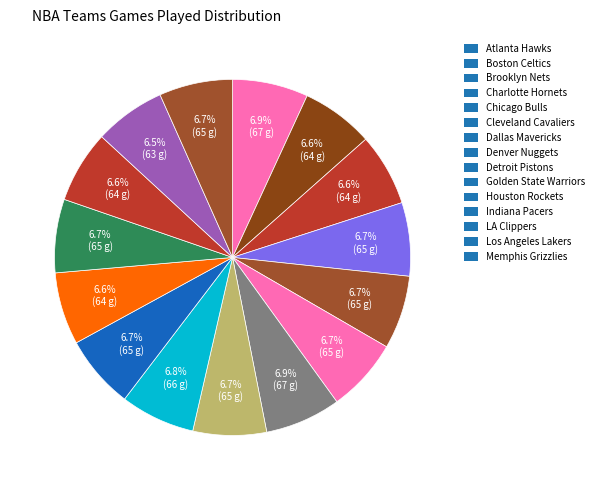

Count the number of slices in the pie.

15